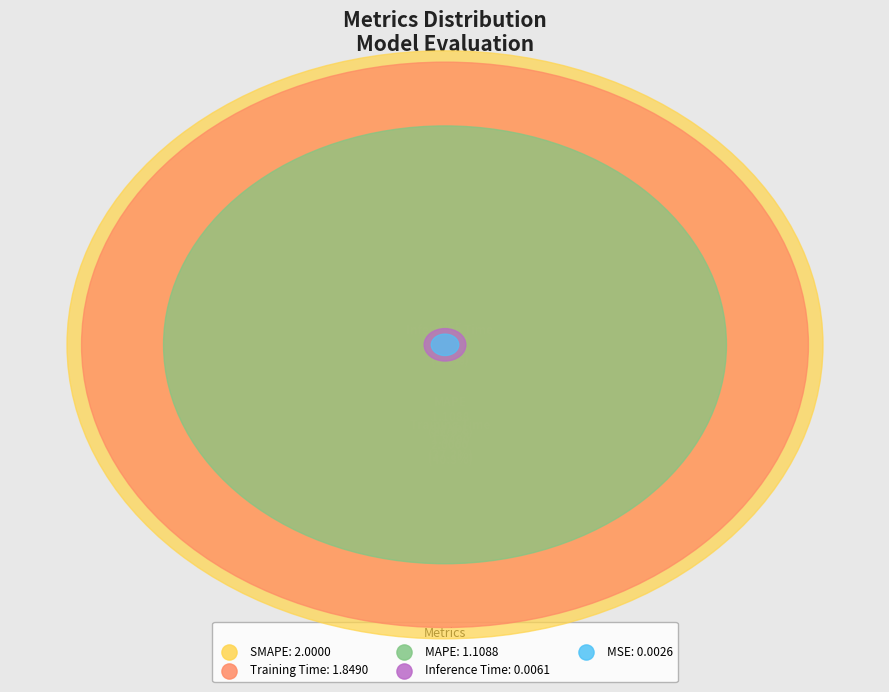

Does Training Time represent more than half of the total?

No